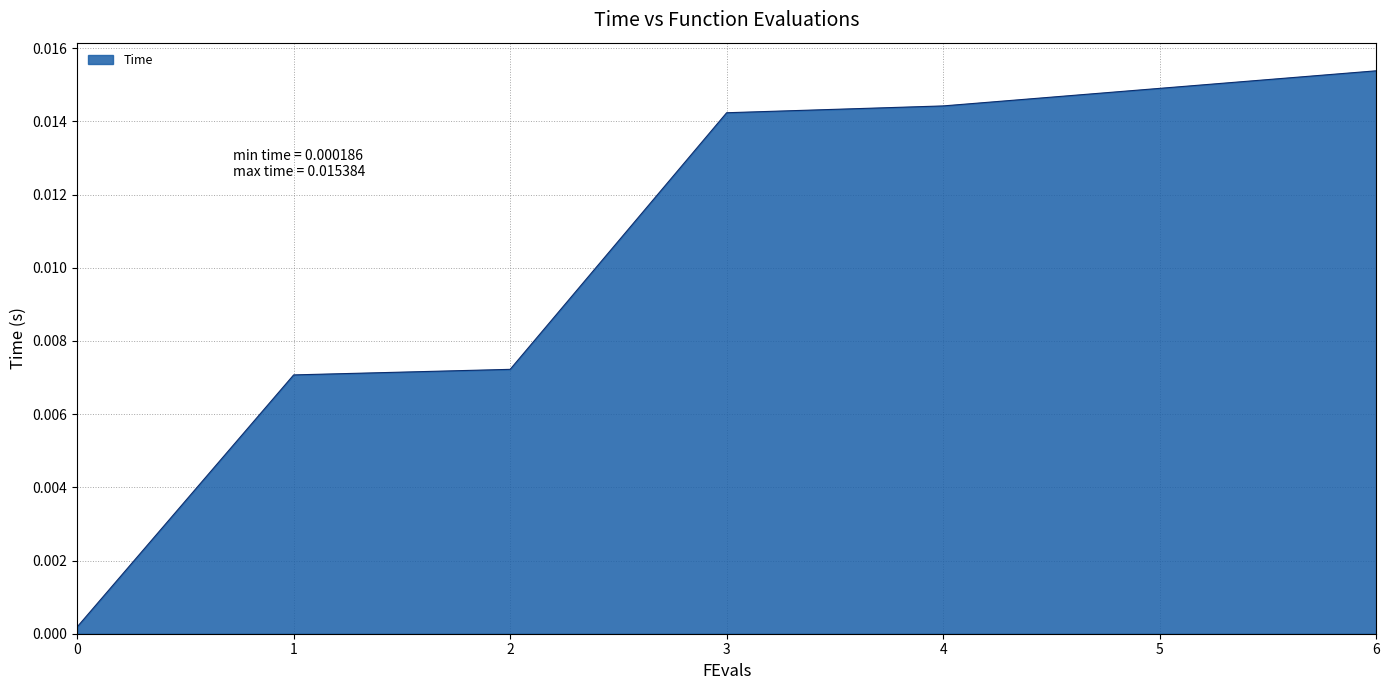

True or false: there are more than 1 points higher than both neighbors.

False